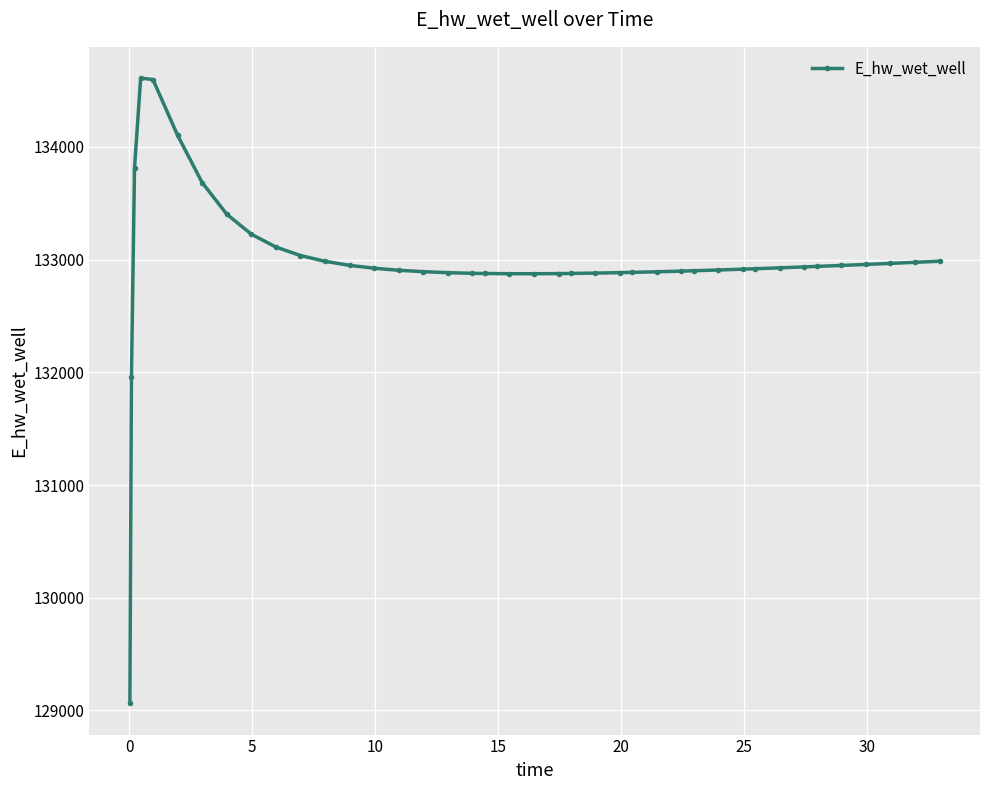

What is the value of the 40th point from the left?

132985.2